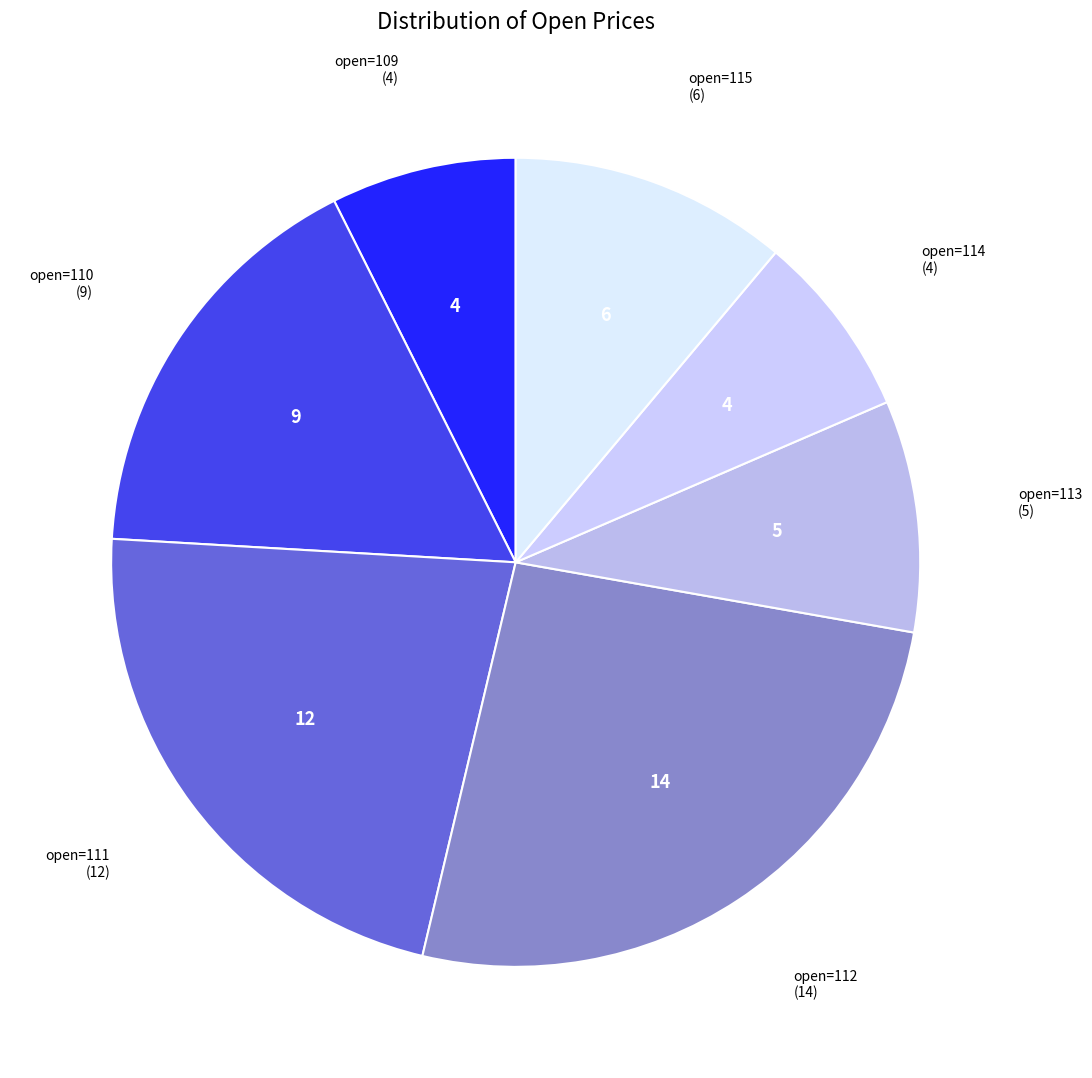

How many slices are in this pie chart?

7